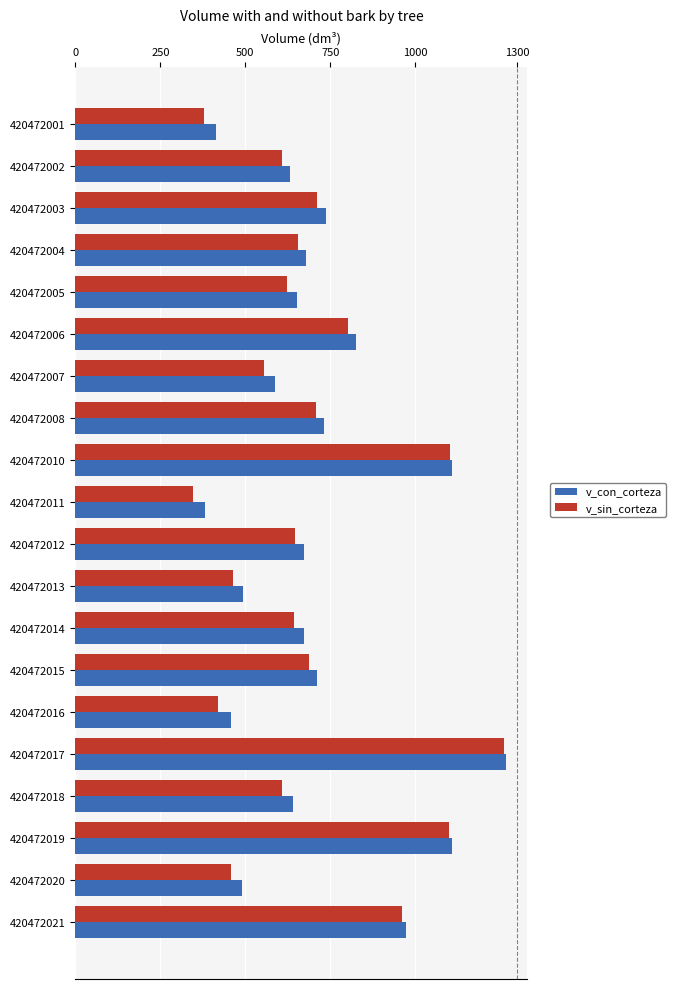

What is the spread (max minus min) of values at 420472003?

28.5